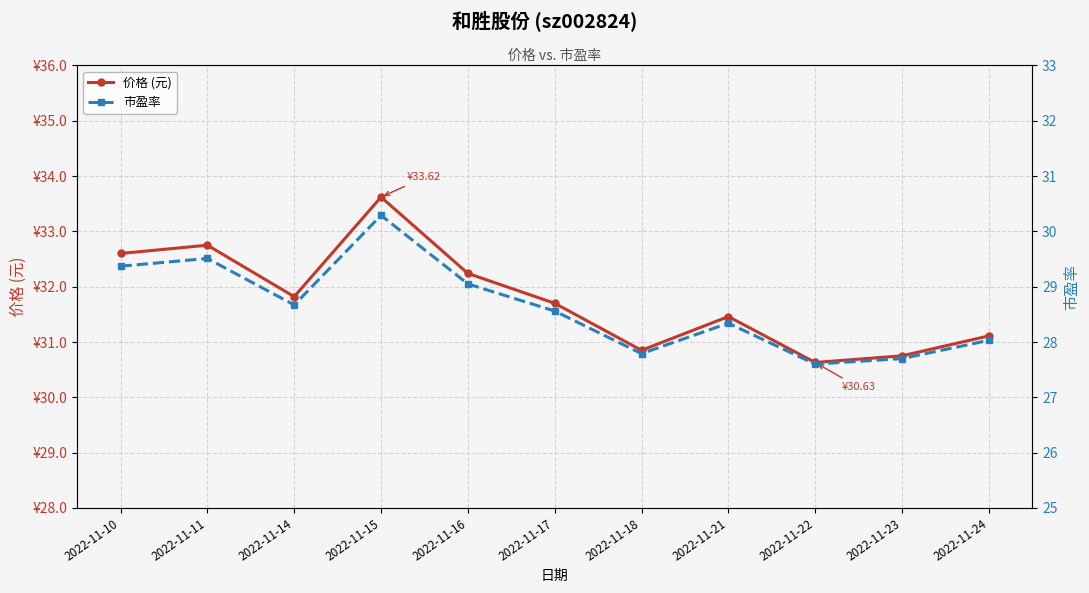

Rank the categories by 市盈率 value from lowest to highest.

2022-11-22, 2022-11-23, 2022-11-18, 2022-11-24, 2022-11-21, 2022-11-17, 2022-11-14, 2022-11-16, 2022-11-10, 2022-11-11, 2022-11-15